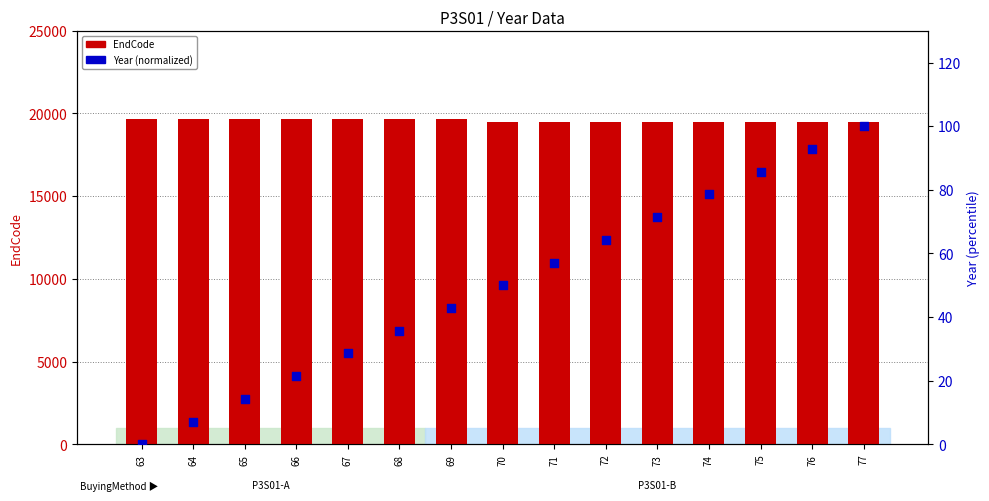

Which series has the largest total across all categories?

EndCode